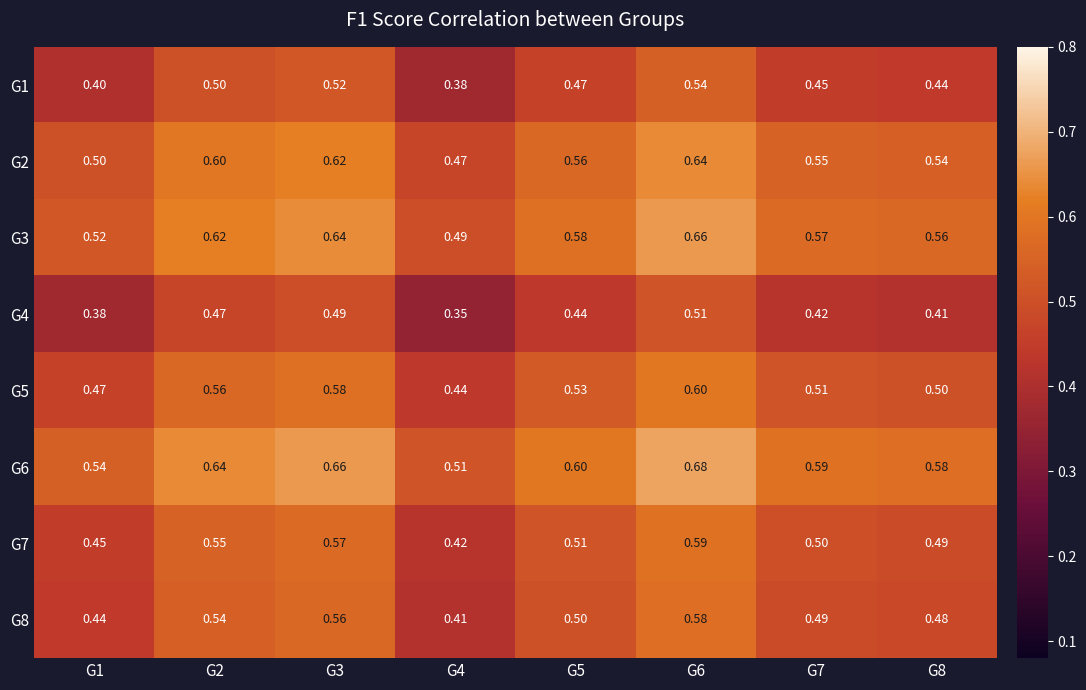

Rank the series by their maximum value, from highest to lowest.

G6, G3, G2, G5, G7, G8, G1, G4